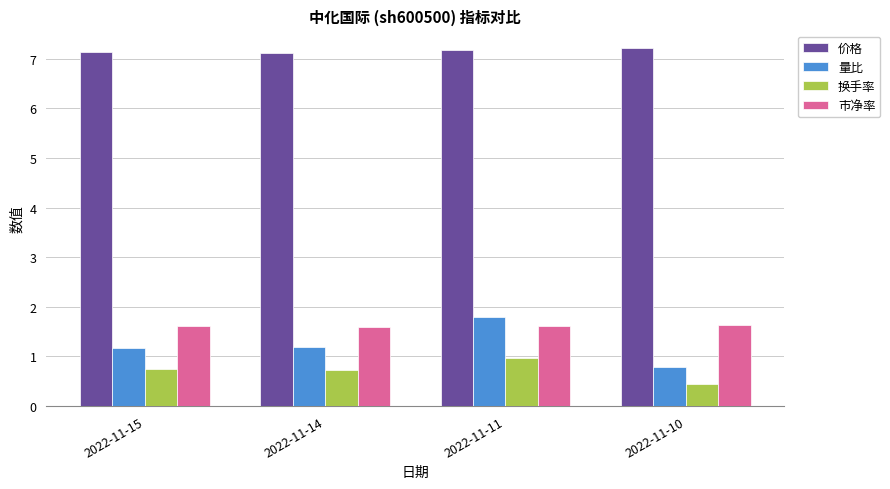

The 量比 series shows 0.4 at 2022-11-15. True or false?

False